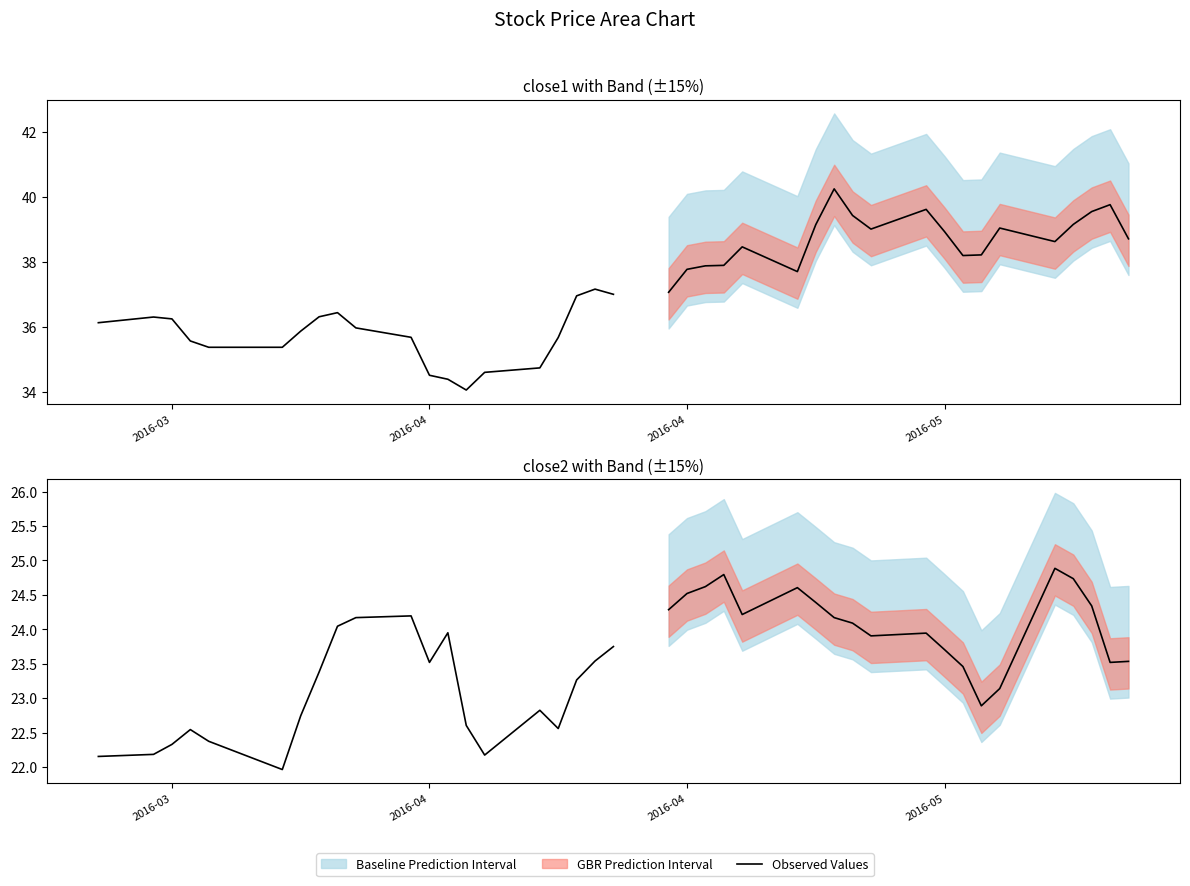

How many interior local valleys (lower than both neighbors) does the data have?

4